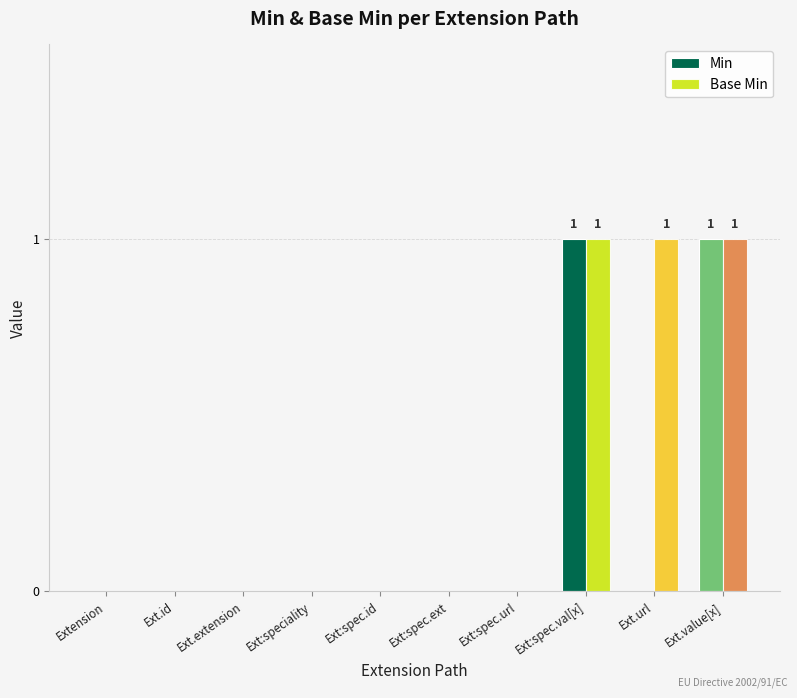

How many groups of bars are there?

10